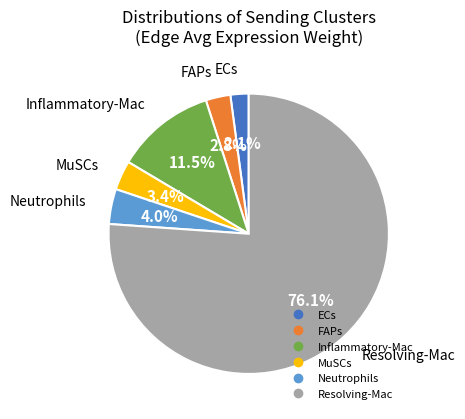

The Neutrophils slice represents 10% of the pie. True or false?

False